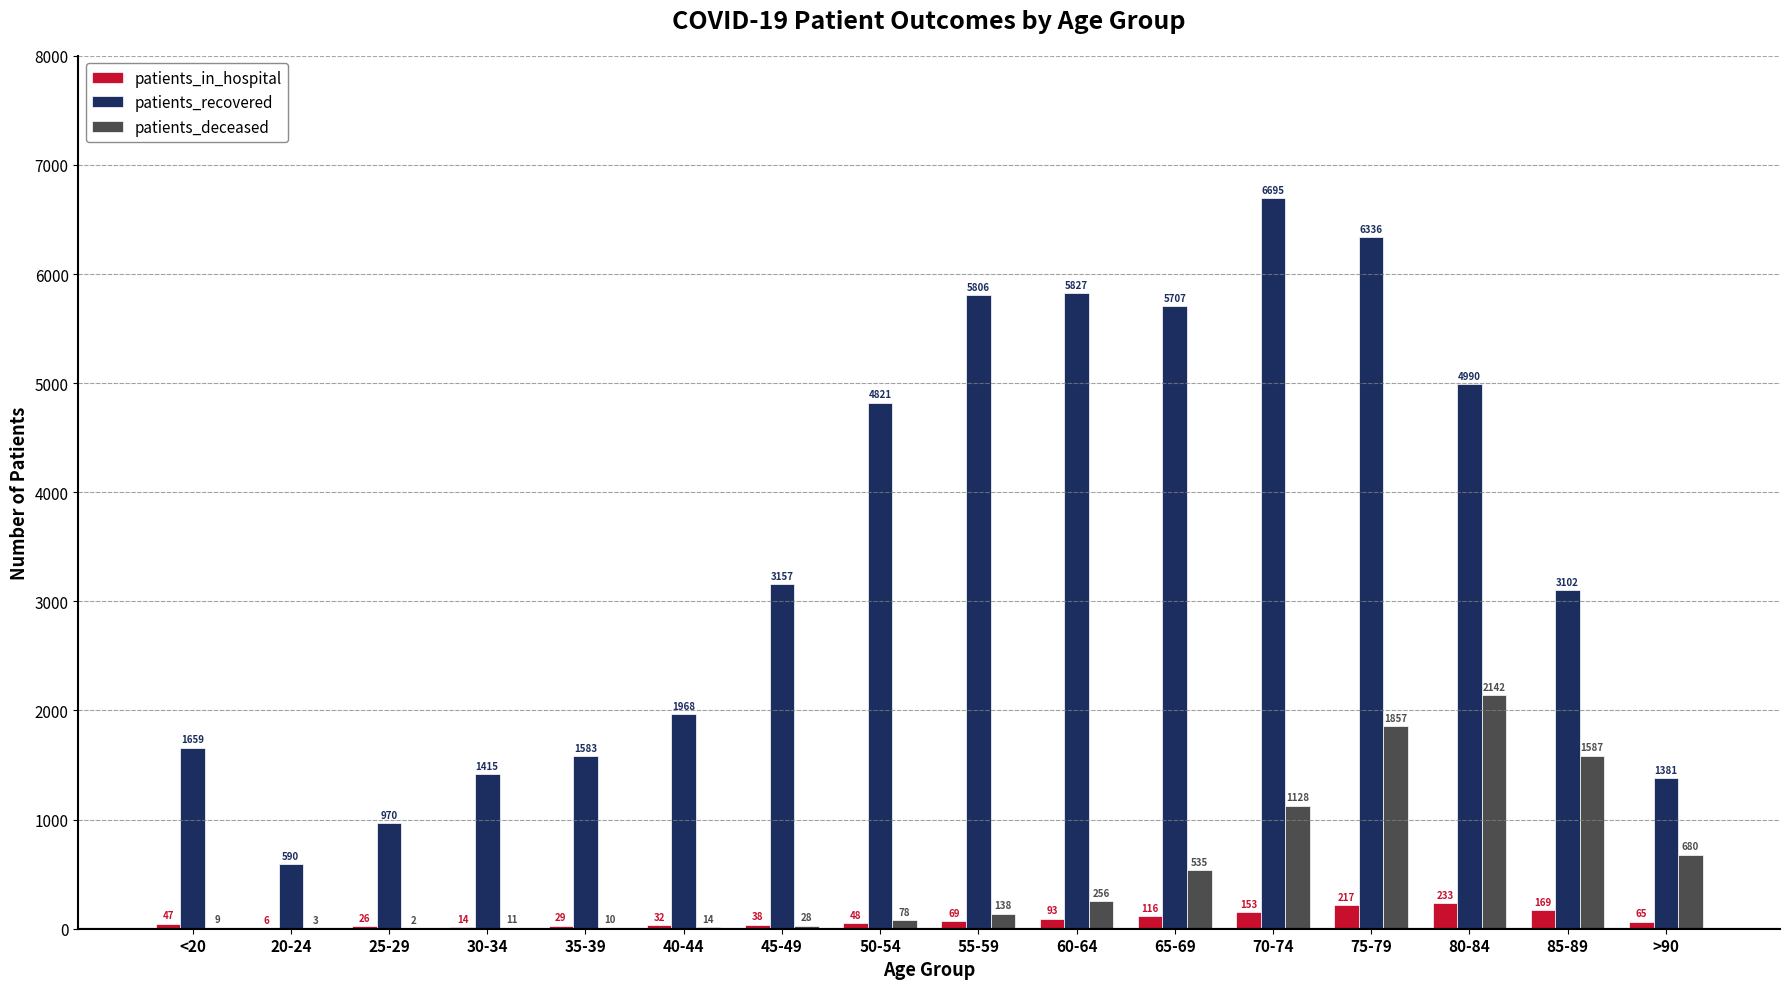

Which series has the largest total across all categories?

patients_recovered